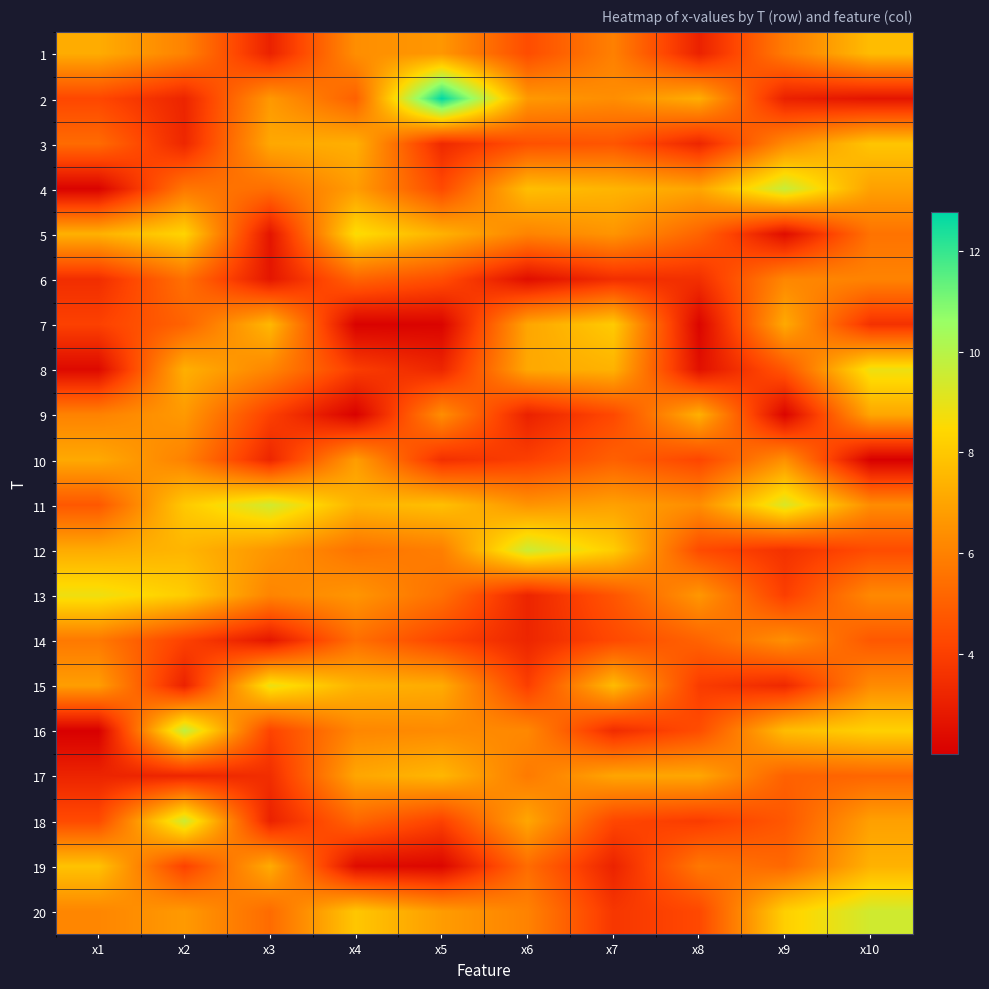

What is the spread (max minus min) of values at x6?

7.1